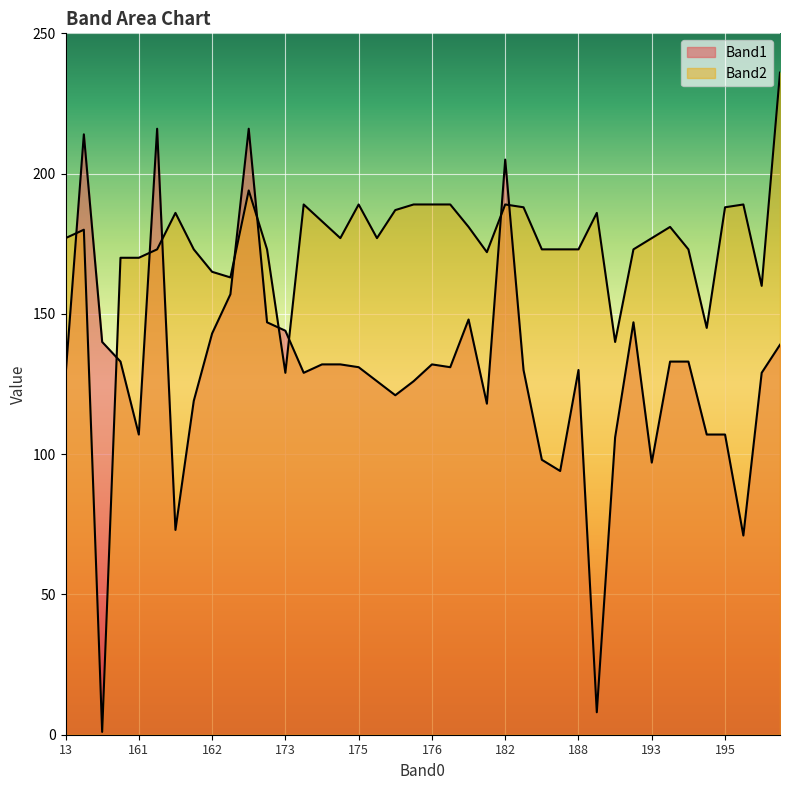

How many lines are shown in the chart?

2